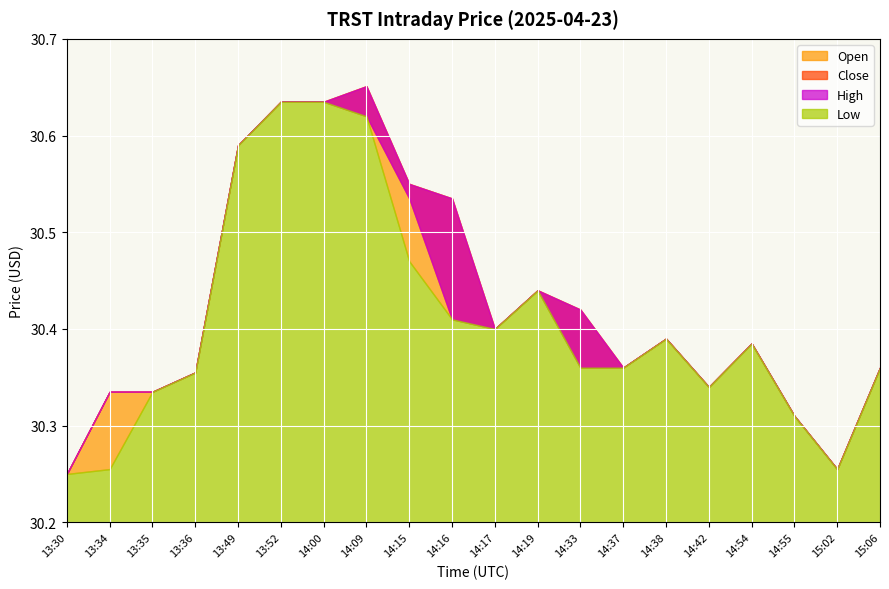

True or false: Close and High cross at least once.

False